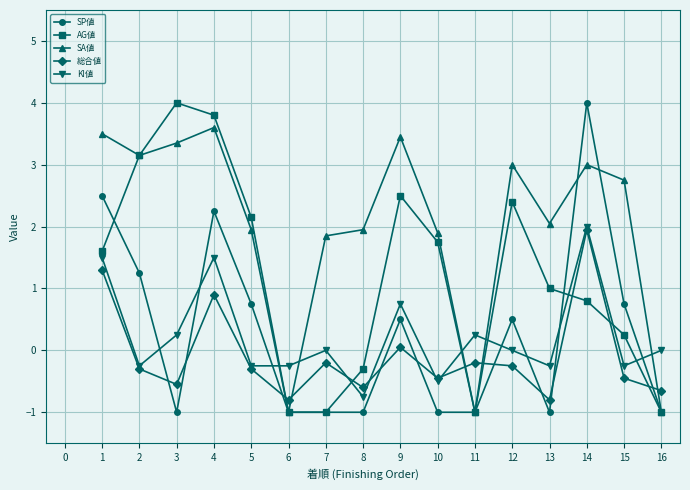

Count the number of categories in the chart.

16